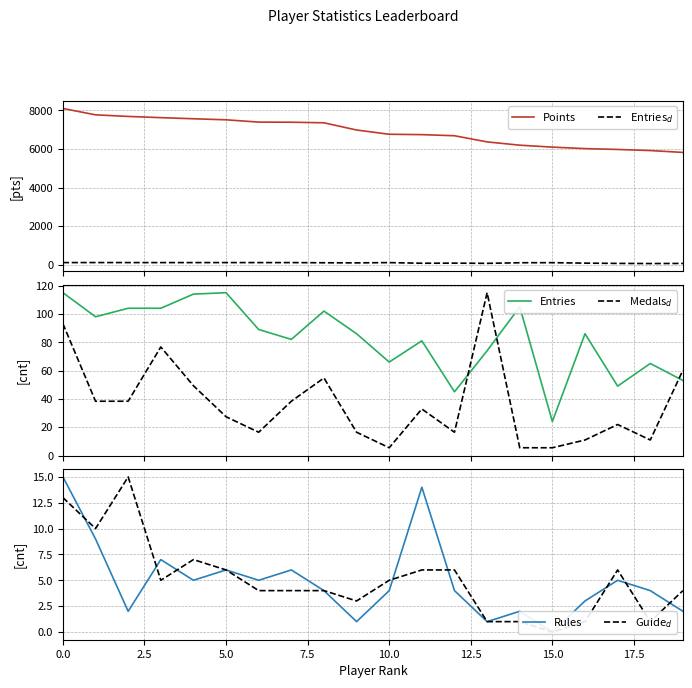

What is the maximum value for Points?

8098